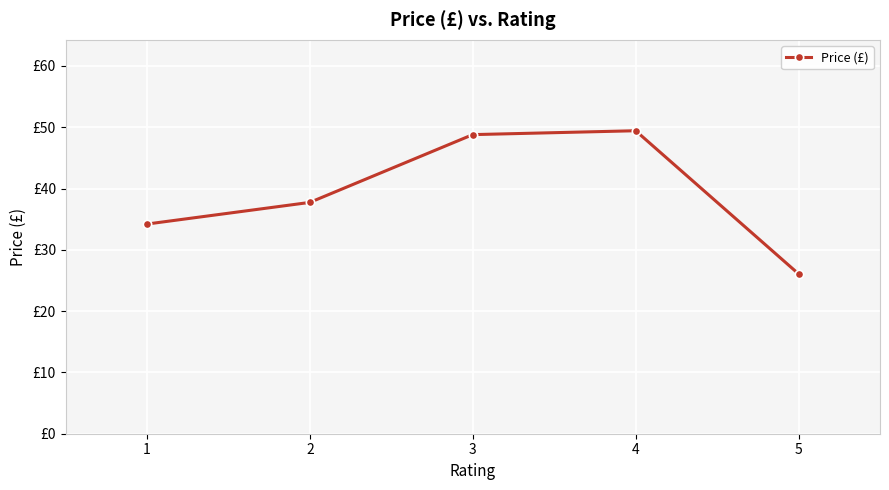

Approximately how many times larger is the value at 4 compared to 3?

1.0